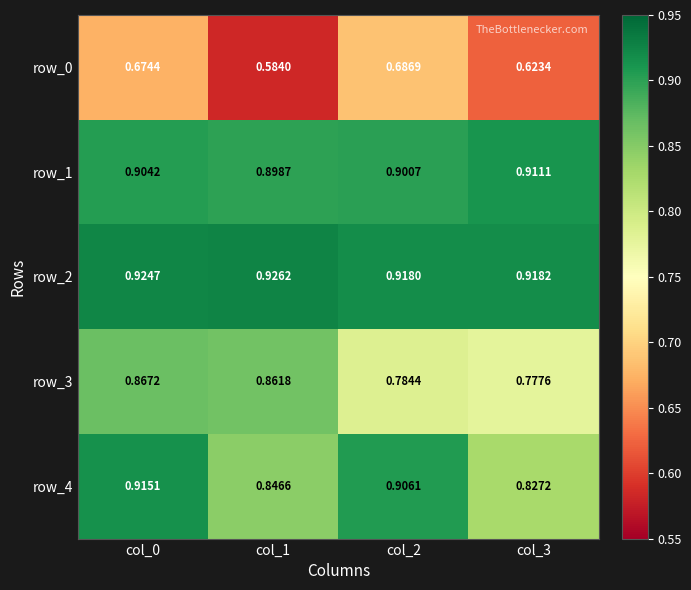

Is the value of row_4 at col_2 greater than the value of row_3 at col_0?

Yes